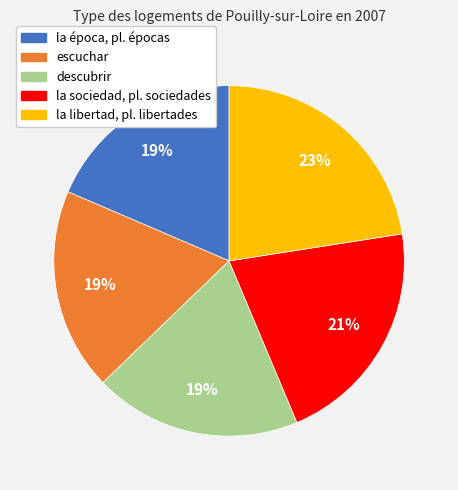

What percentage is the descubrir slice, to the nearest percent?

19%